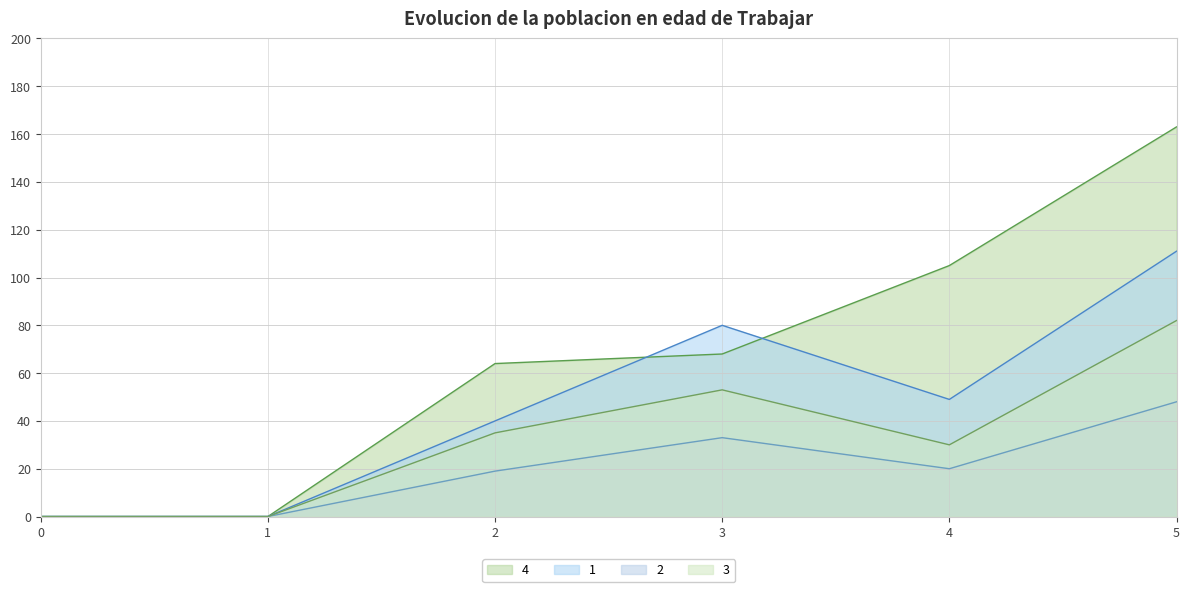

At which label is 3 closest to 41?

2